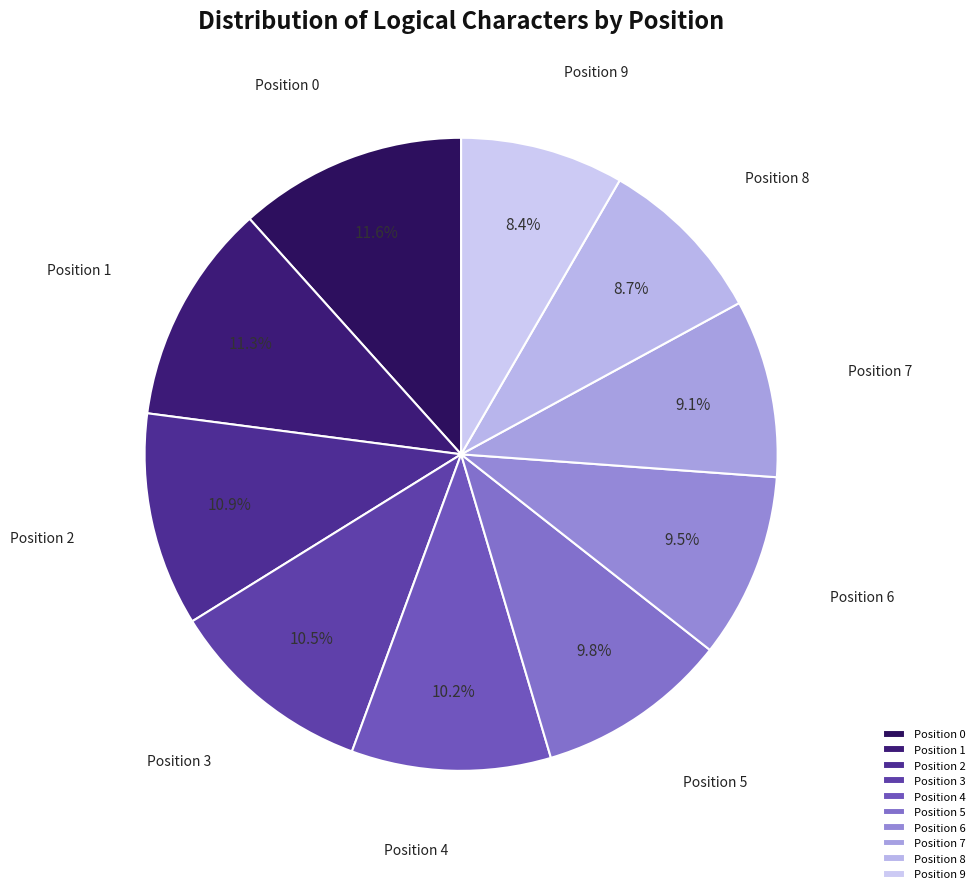

Between Position 5 and Position 7, which is larger?

Position 5